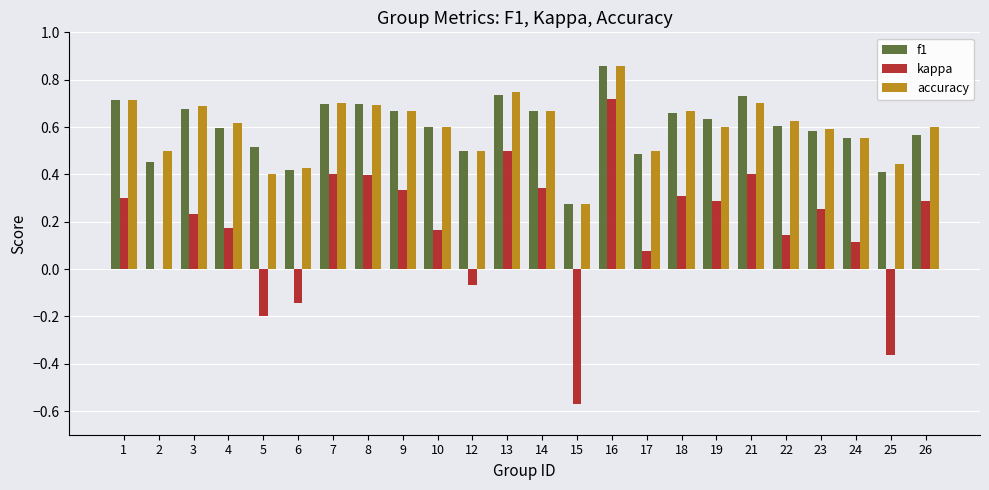

Count the number of data series in this chart.

3